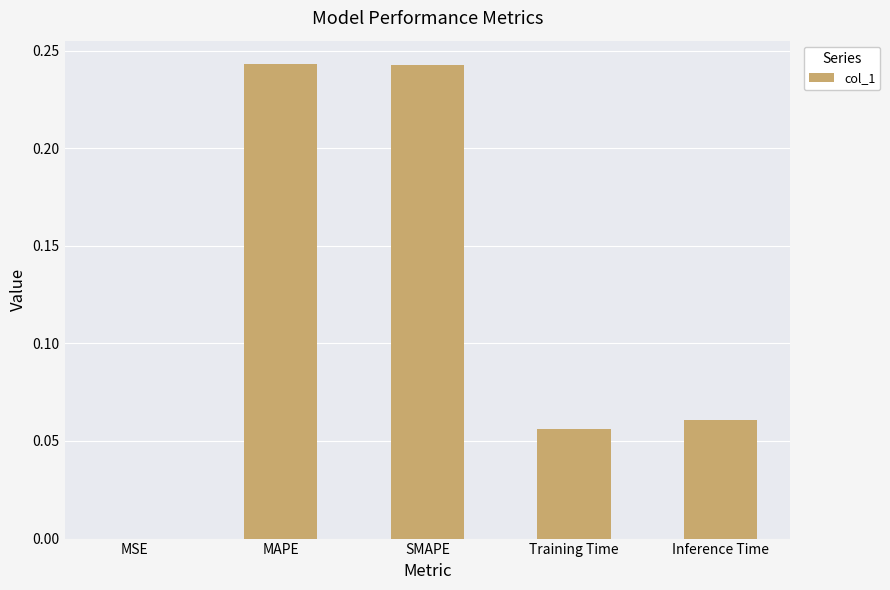

How many data points does each series have?

5